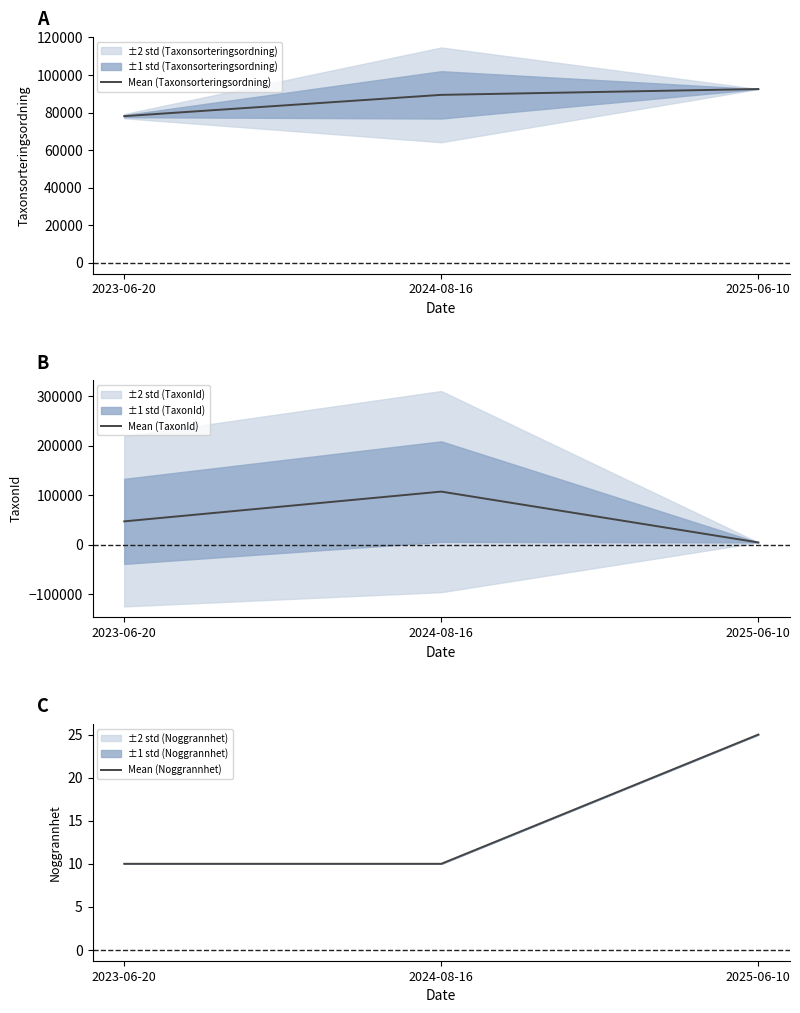

Rank the series by their average value, from lowest to highest.

Mean (Noggrannhet), Mean (TaxonId), Mean (Taxonsorteringsordning)